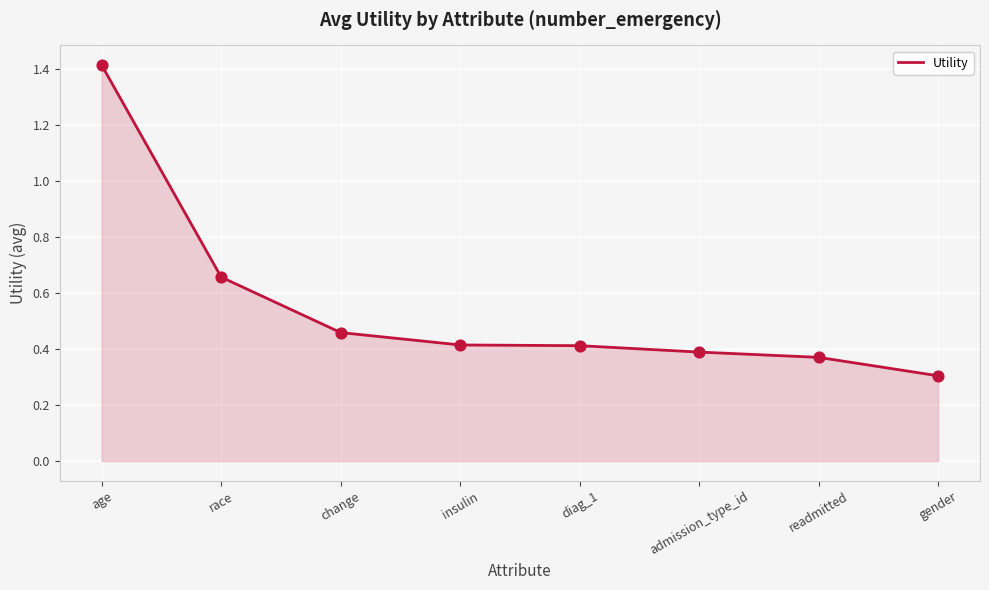

What is the change in value from race to change?

-0.2